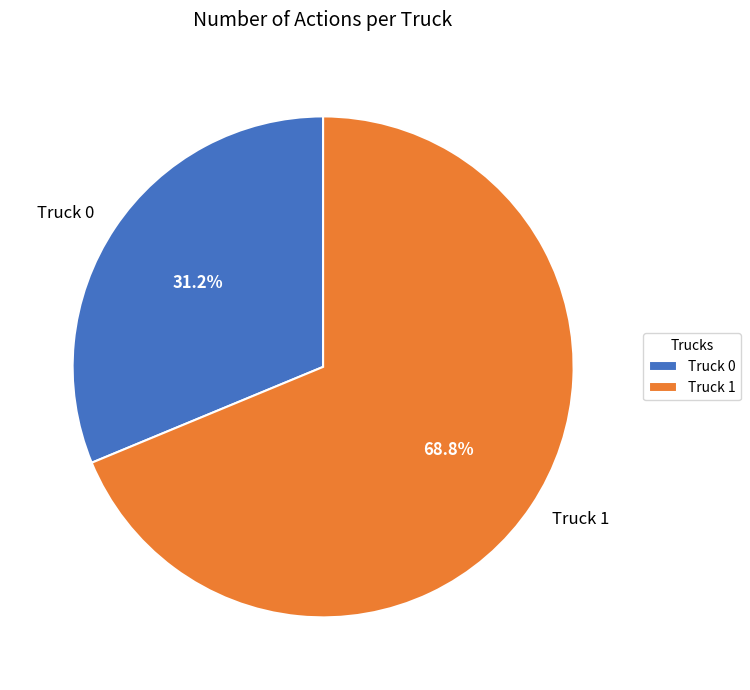

What is the smallest slice in the pie chart?

Truck 0